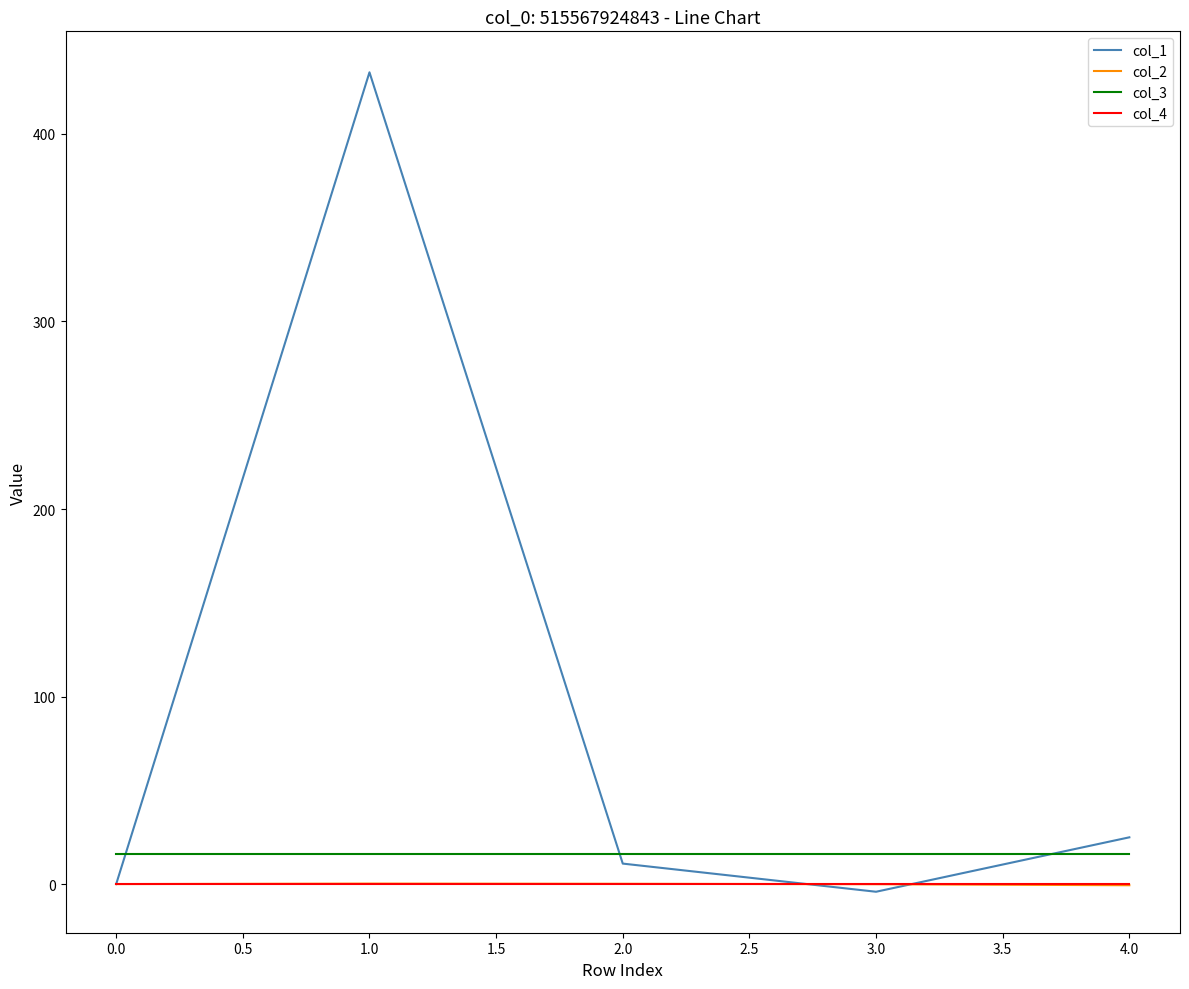

How many values in the col_2 series are below 0?

2